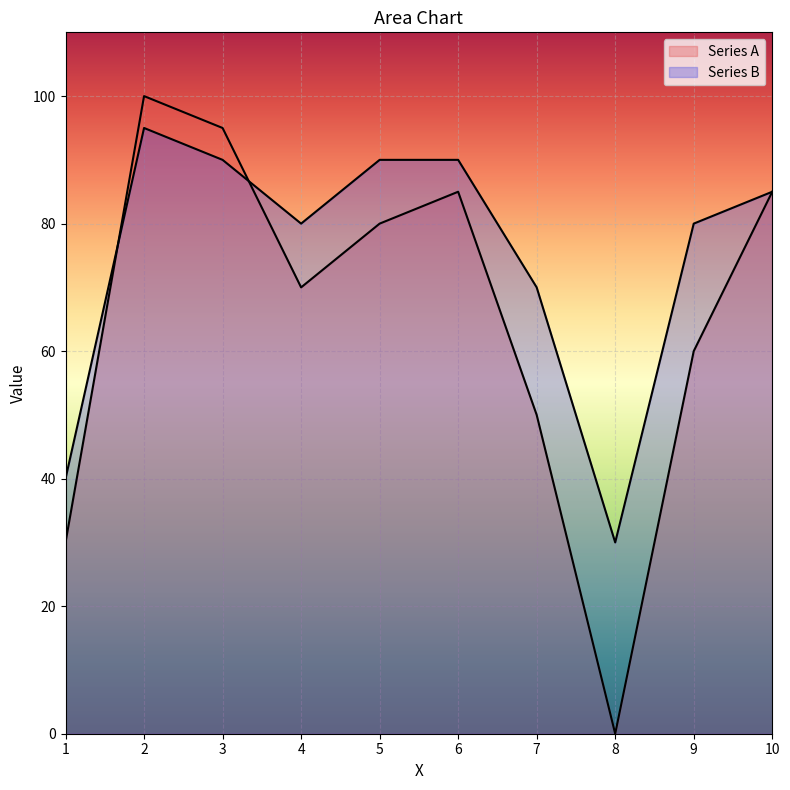

Which series has the largest total across all categories?

Series B